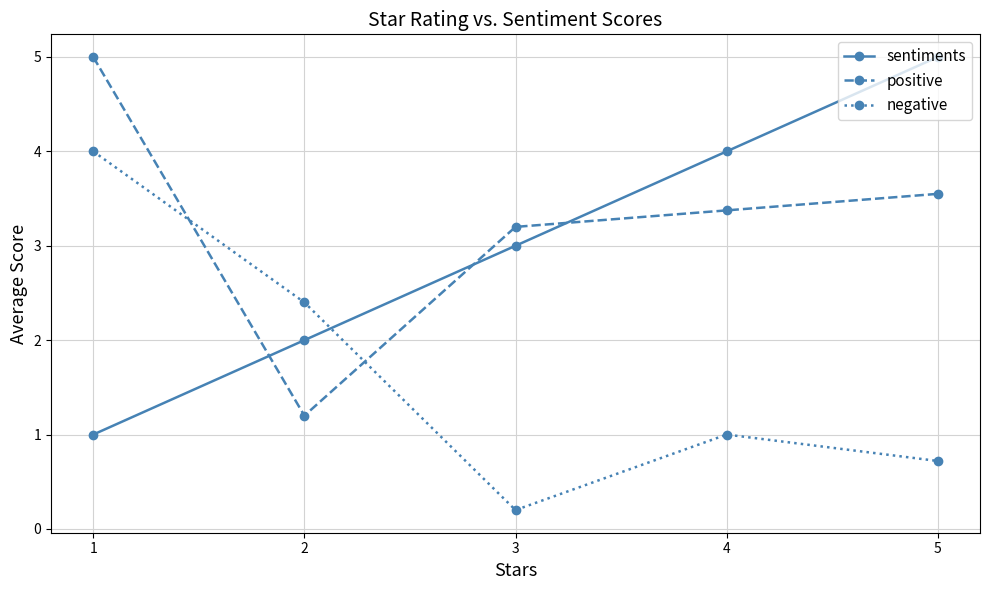

What is the minimum value for sentiments?

1.0